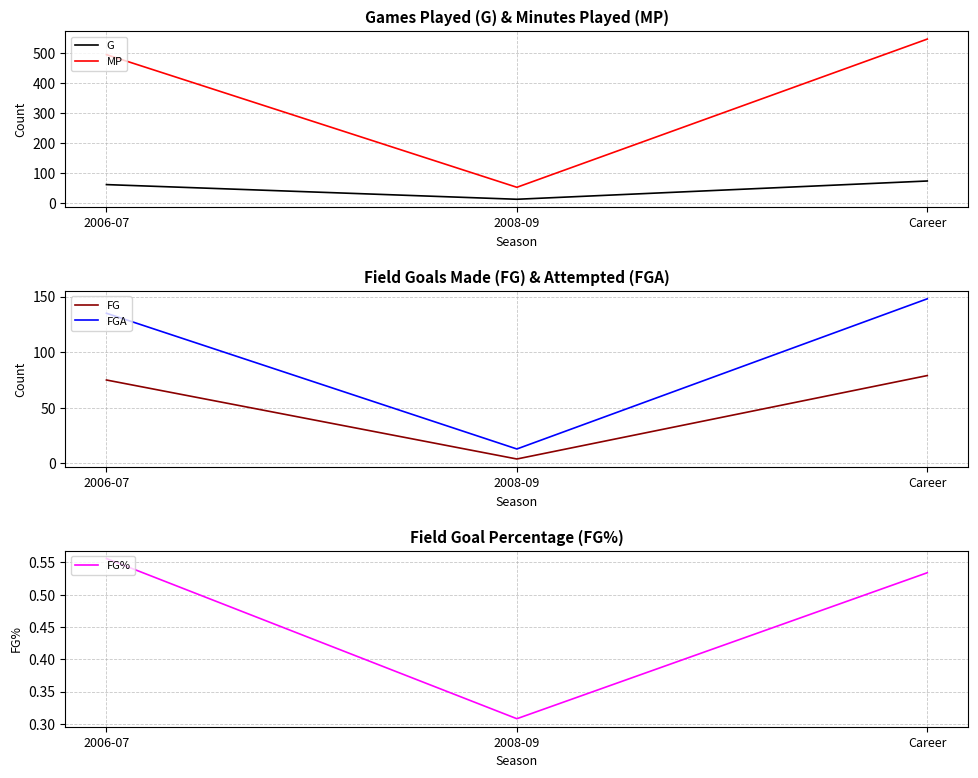

How many MP values are between 52 and 547?

3